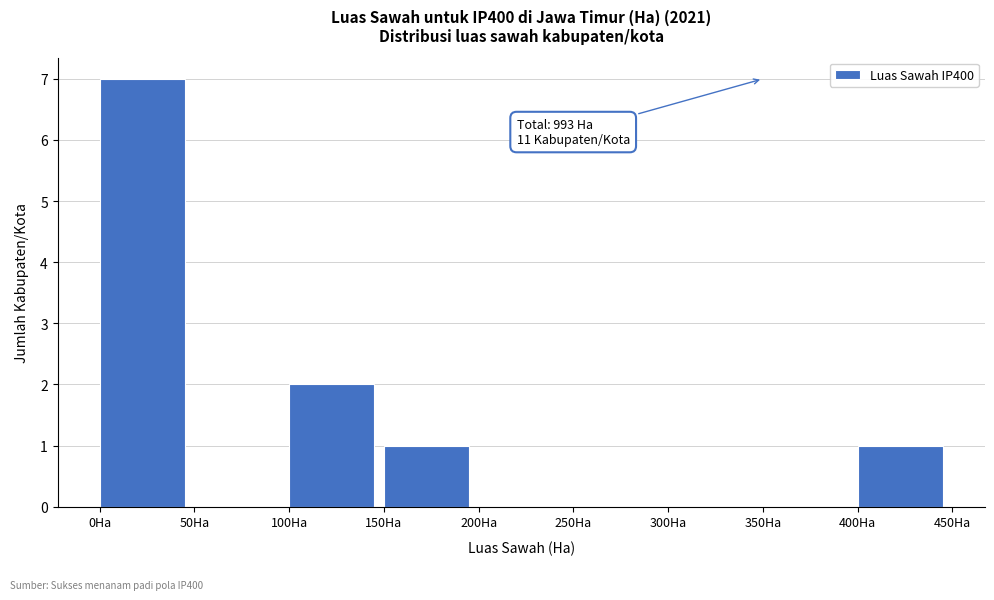

Which range on the x-axis has the tallest bar?

0 to 50